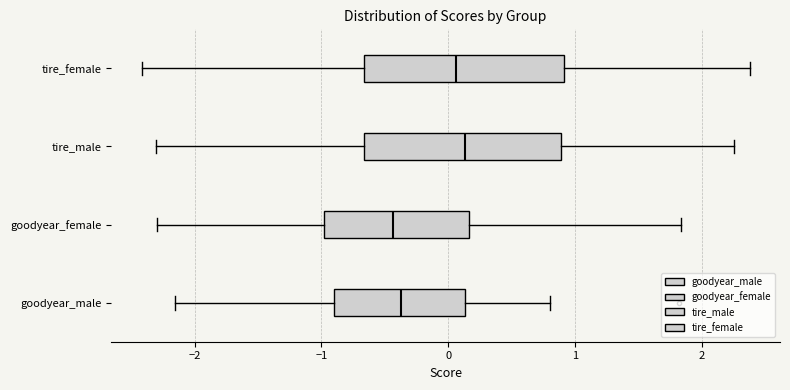

Reading bottom to top, read every box against the x-axis: the position of its median line, the range the box covers, and the ends of its whiskers. The values are not printed on the chart, so give them approximately, as read against the axis.

goodyear_male: median -0.4, box -0.9 to 0.1, whiskers -2.2 to 0.8
goodyear_female: median -0.4, box -1.0 to 0.2, whiskers -2.3 to 1.8
tire_male: median 0.1, box -0.7 to 0.9, whiskers -2.3 to 2.2
tire_female: median 0.1, box -0.7 to 0.9, whiskers -2.4 to 2.4